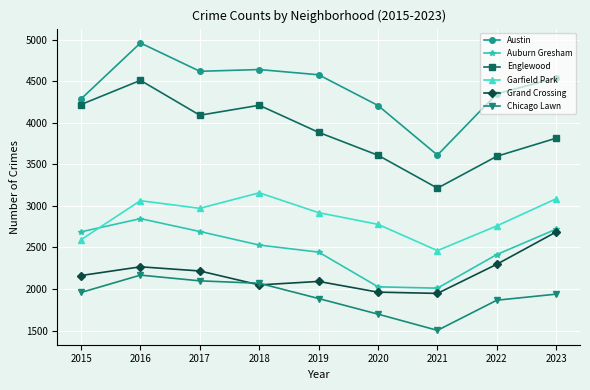

Is it true that Garfield Park equals 1803 at 2017?

False